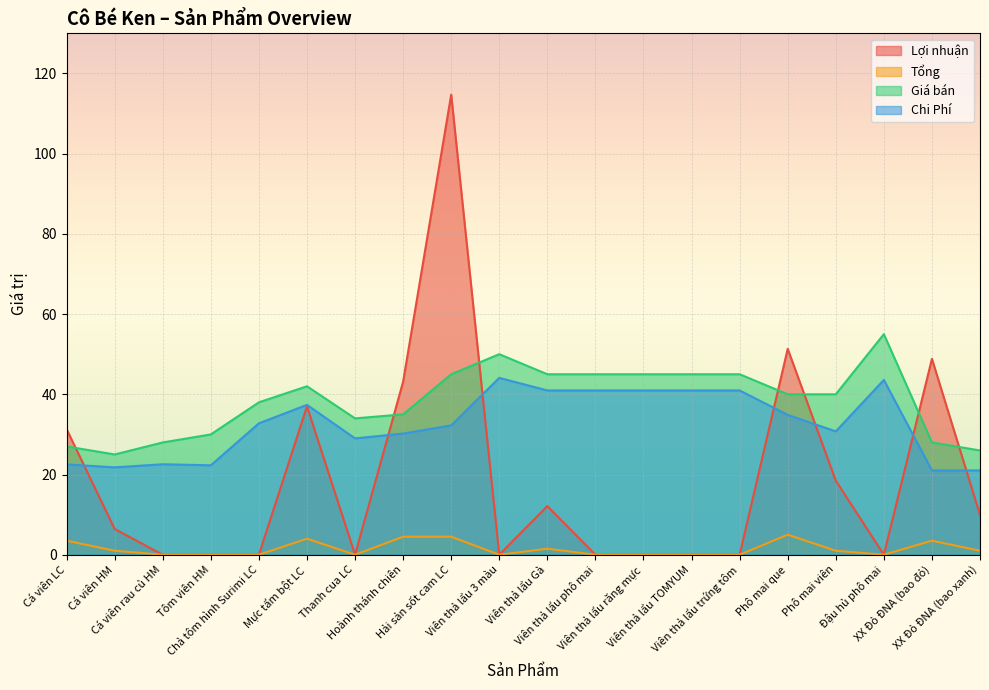

At which category is the sum across all series the highest?

Hải sản sốt cam LC